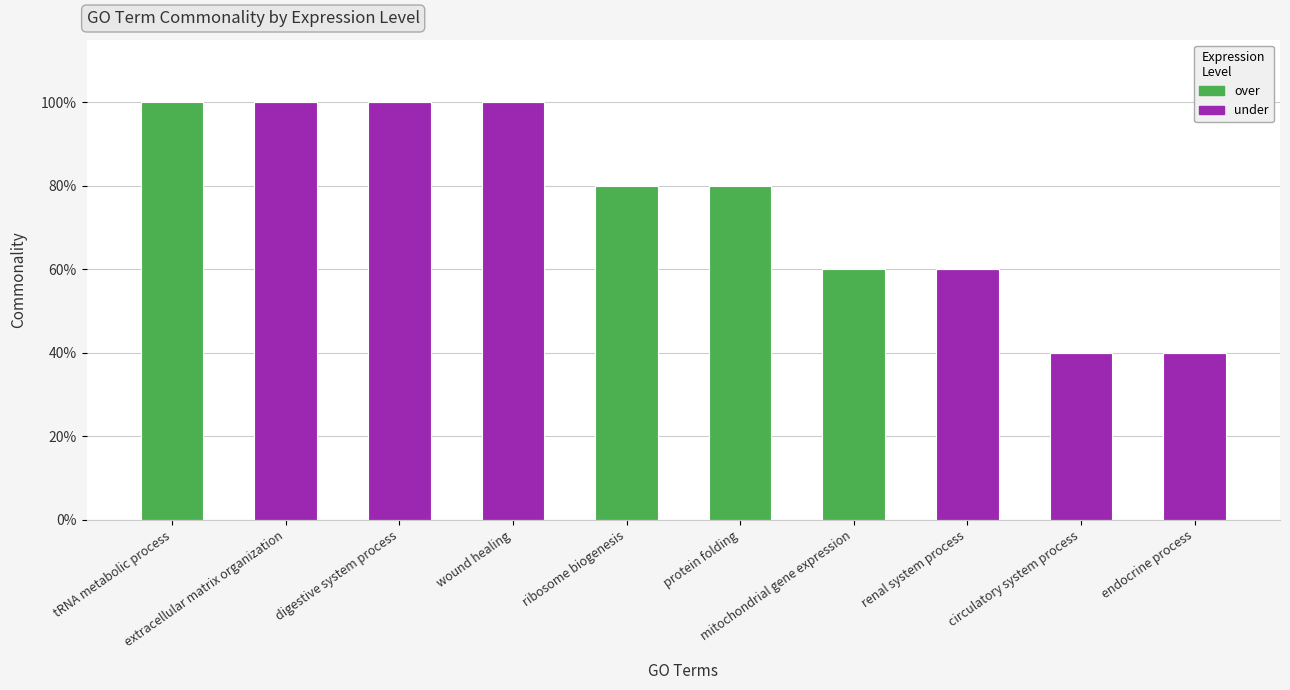

Are the bars grouped side by side (vs. stacked)?

No